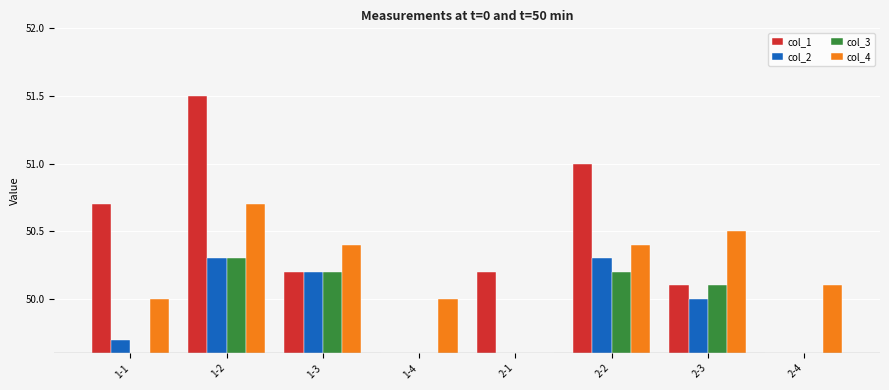

Where does the col_2 series first go above 0?

1-1